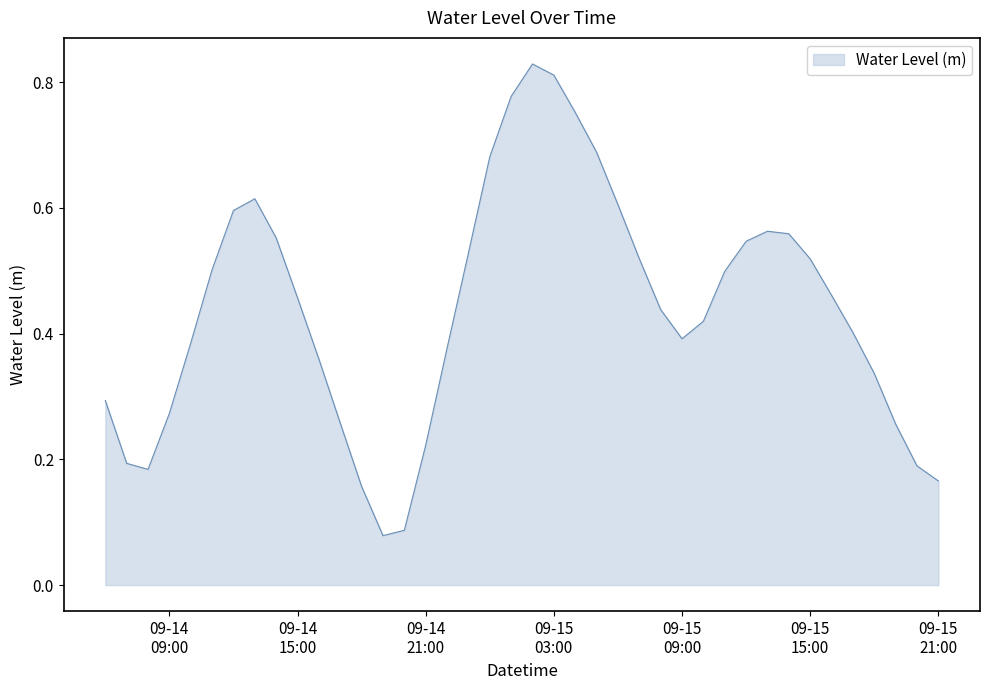

Is this an area chart (filled region under the line)?

Yes